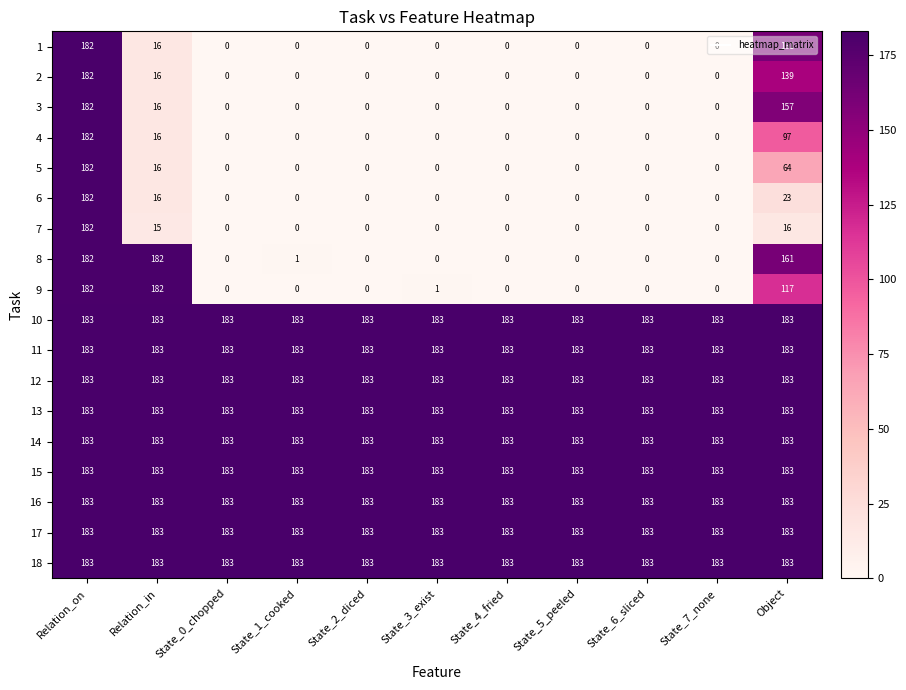

What is the maximum value for 16?

183